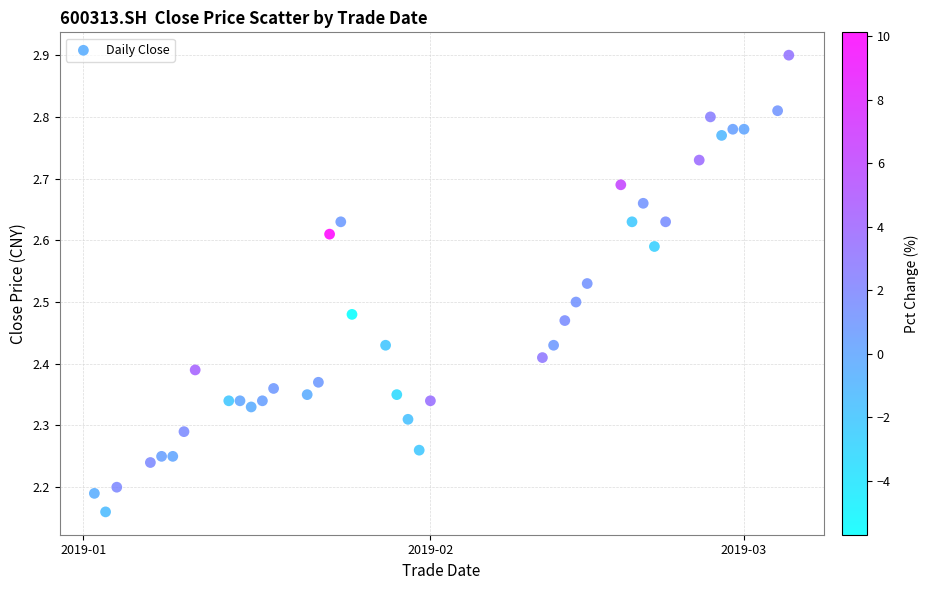

What is the range of X values (max minus min)?

62.0